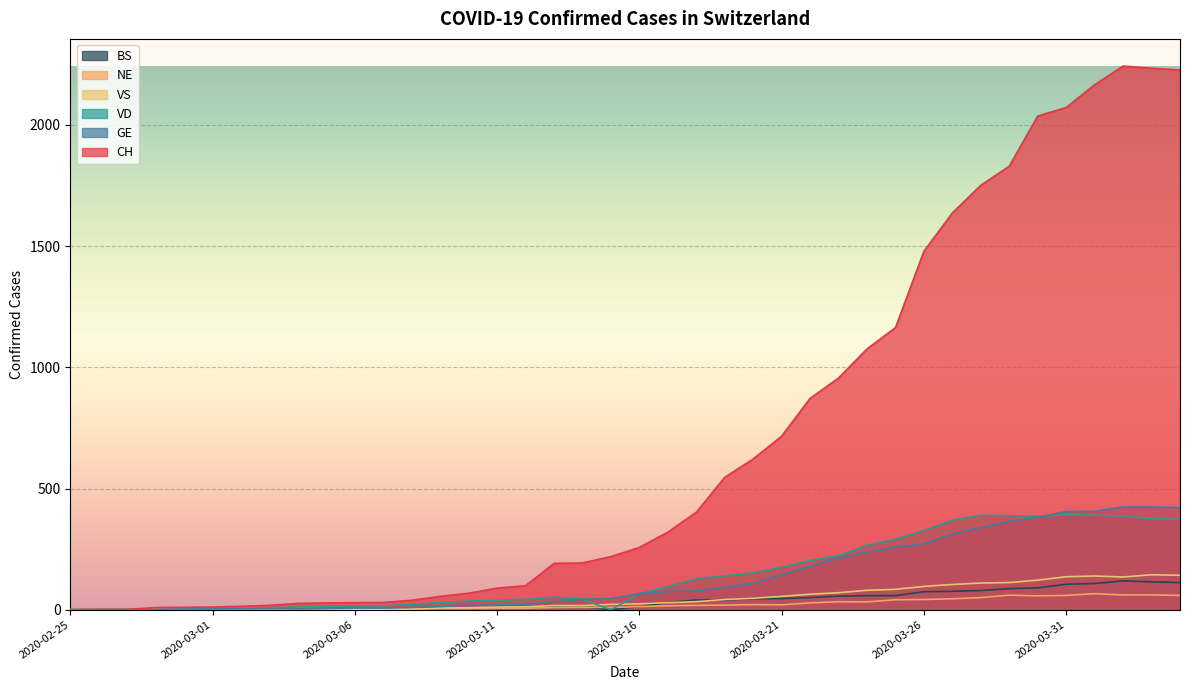

True or false: CH and GE cross at least once.

False